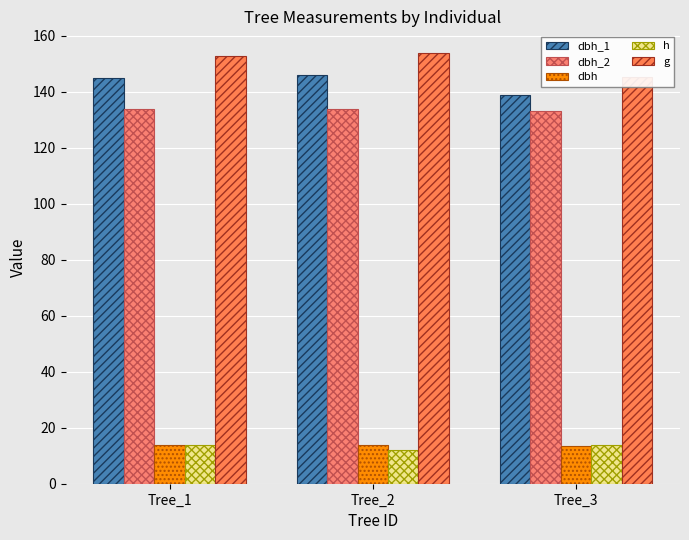

The value of h at Tree_3 is 5.8. True or false?

False